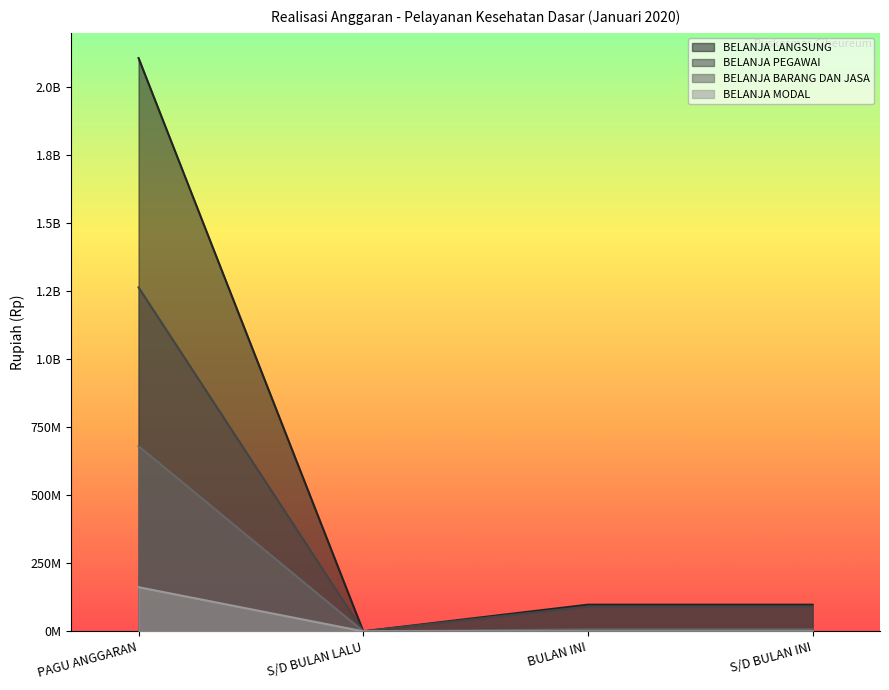

Reading right to left, what are all the values shown in this chart?

BELANJA LANGSUNG: 97956230	97956230	0	2107224000
BELANJA PEGAWAI: 91088280	91088280	0	1264334400
BELANJA BARANG DAN JASA: 6867950	6867950	0	680605210
BELANJA MODAL: 0	0	0	162284390